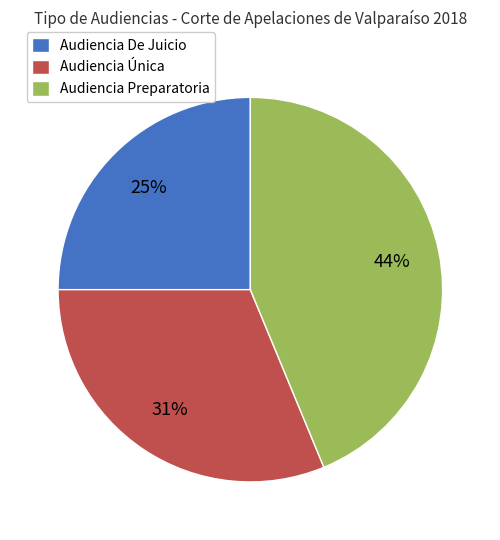

Is it true that Audiencia De Juicio is 37% of the pie?

False